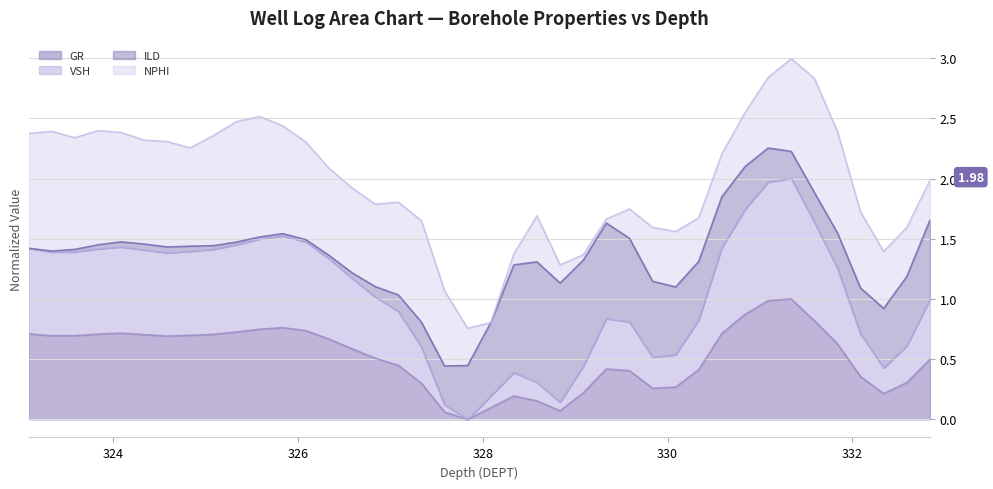

What is the label of the 3rd point from the left?

323.588